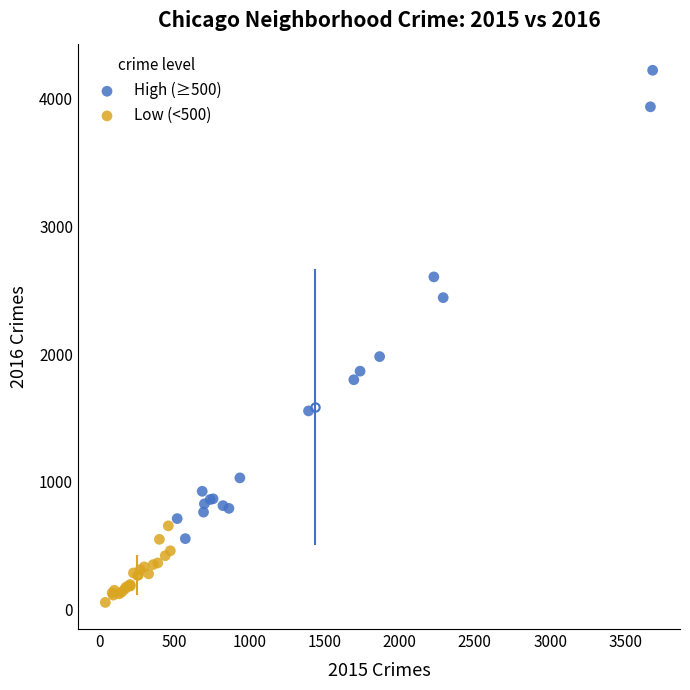

Which series reaches the minimum Y coordinate?

Low (<500)